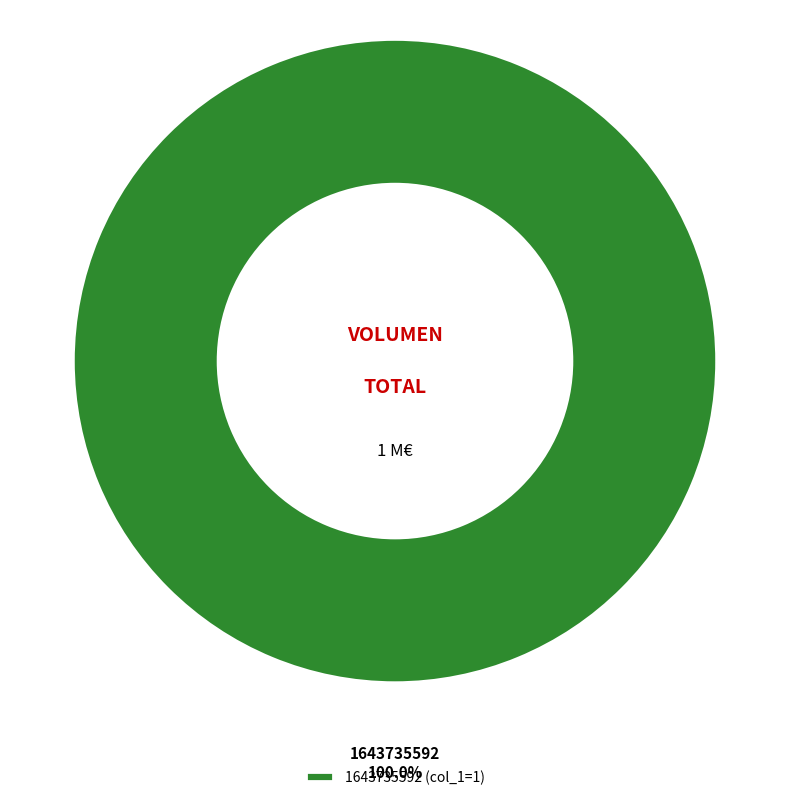

Count the number of slices in the pie.

1